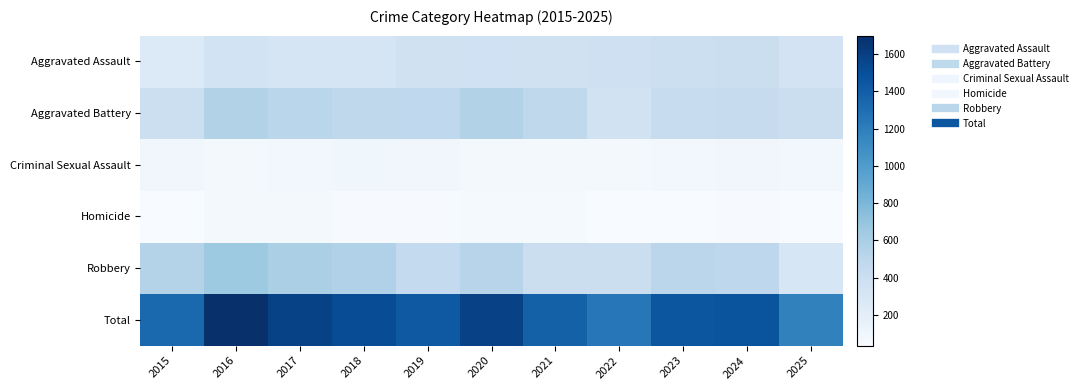

Reading left to right, what are all the values shown in this chart?

Aggravated Assault: 2015=258	2016=343	2017=321	2018=319	2019=363	2020=371	2021=364	2022=379	2023=394	2024=401	2025=339
Aggravated Battery: 2015=396	2016=562	2017=516	2018=486	2019=478	2020=554	2021=490	2022=348	2023=437	2024=442	2025=409
Criminal Sexual Assault: 2015=90	2016=69	2017=80	2018=98	2019=93	2020=74	2021=65	2022=74	2023=80	2024=89	2025=86
Homicide: 2015=39	2016=67	2017=68	2018=46	2019=43	2020=61	2021=56	2022=37	2023=36	2024=44	2025=40
Robbery: 2015=548	2016=658	2017=591	2018=565	2019=460	2020=528	2021=411	2022=406	2023=510	2024=491	2025=299
Total: 2015=1331	2016=1699	2017=1576	2018=1514	2019=1437	2020=1588	2021=1386	2022=1244	2023=1457	2024=1467	2025=1173